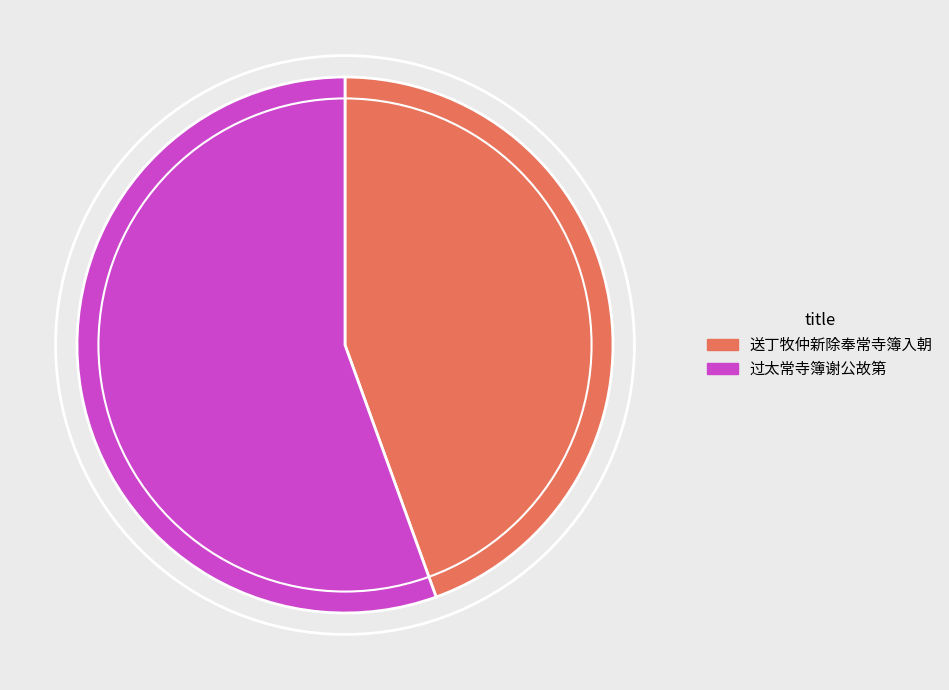

The 送丁牧仲新除奉常寺簿入朝 slice represents 1% of the pie. True or false?

False